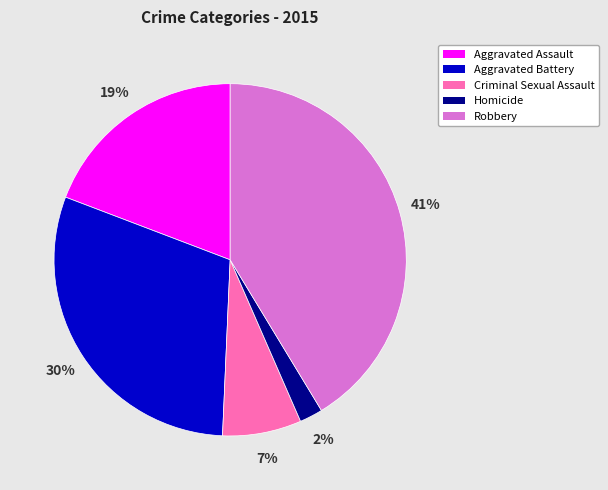

Is it true that Aggravated Battery is 38% of the pie?

False